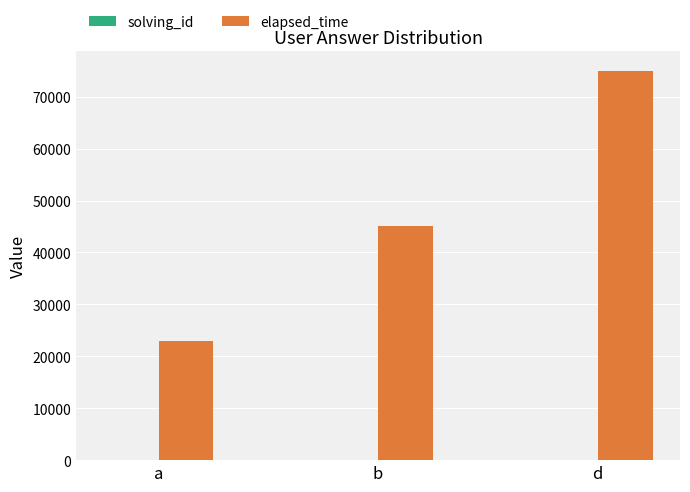

At which label is elapsed_time closest to 49000?

b